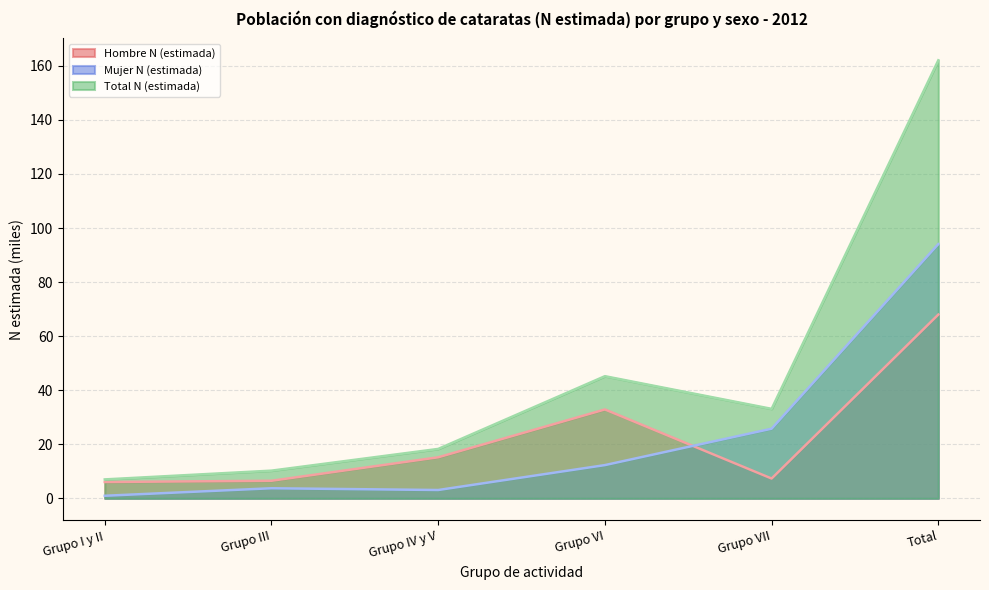

At which category is the sum across all series the highest?

Total